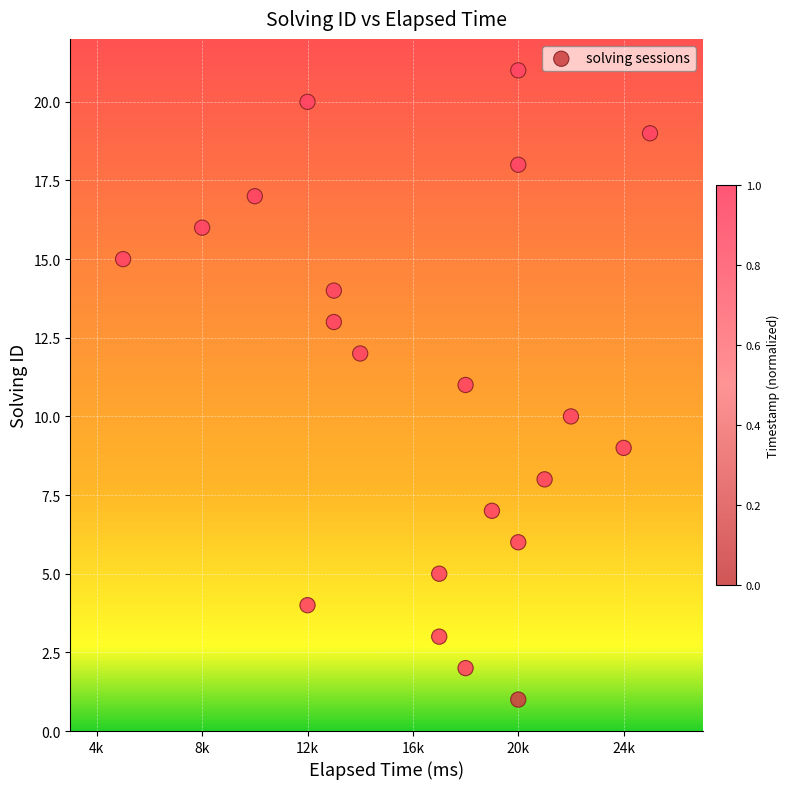

What is the range of X values (max minus min)?

20000